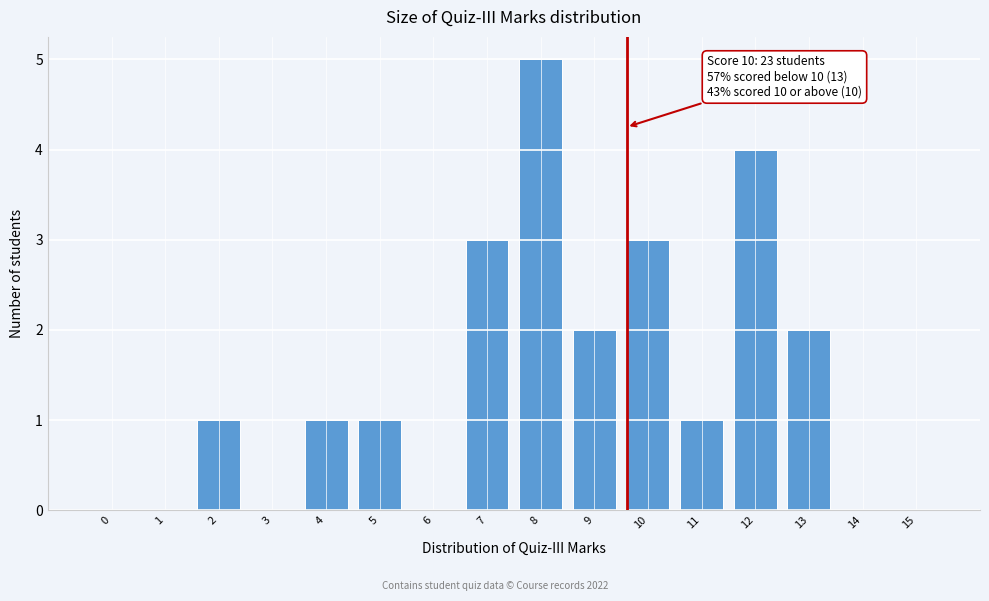

Reading right to left, what are all the values shown in this chart?

15=0	14=0	13=2	12=4	11=1	10=3	9=2	8=5	7=3	6=0	5=1	4=1	3=0	2=1	1=0	0=0